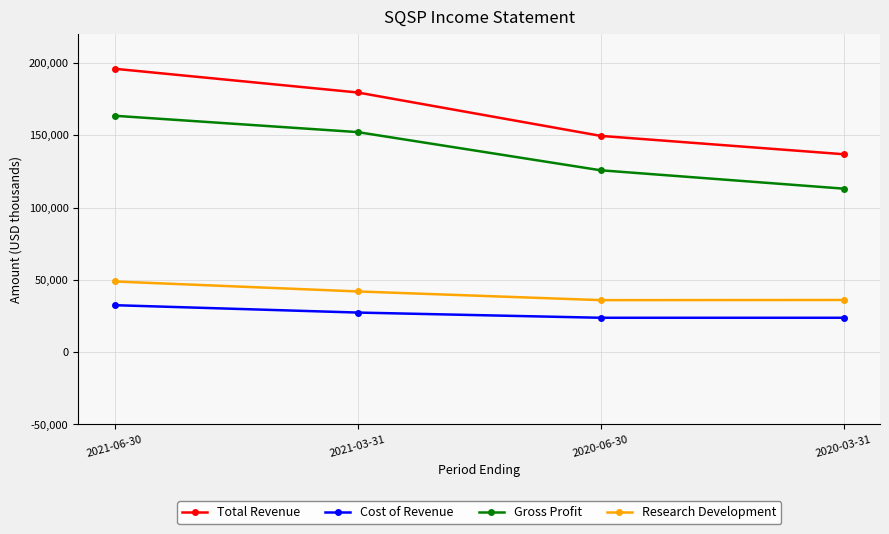

What is the label of the 3rd point from the left?

2020-06-30